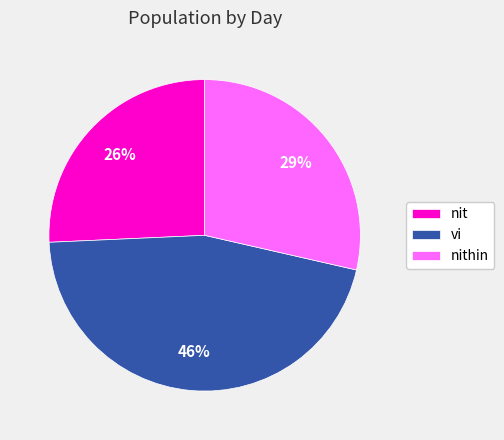

Which has a higher value, nithin or vi?

vi